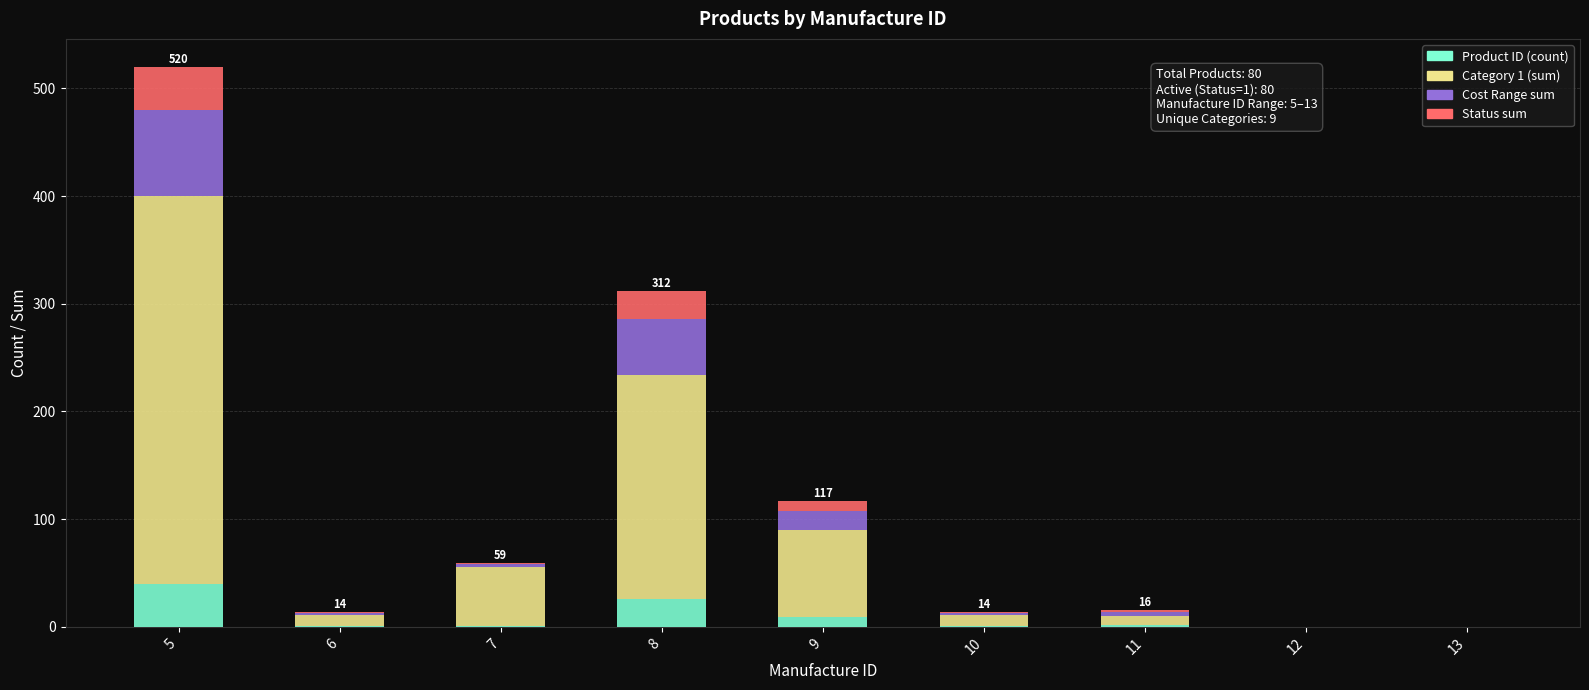

At which category is the sum across all series the highest?

5